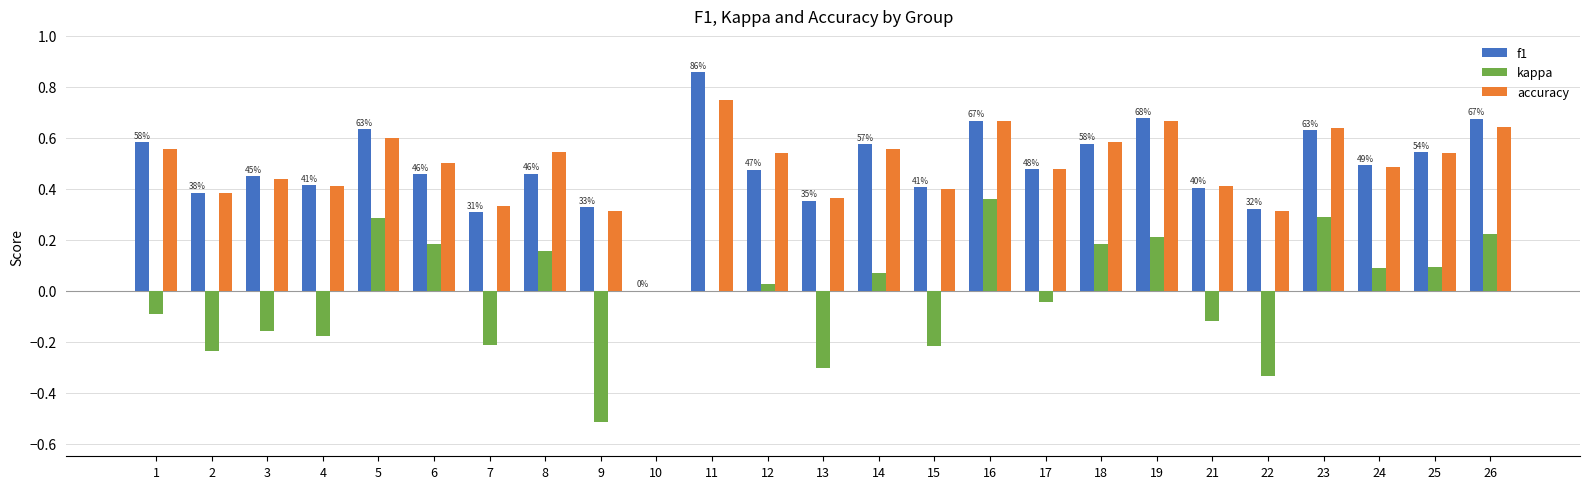

Which category has the highest value in the accuracy series?

11